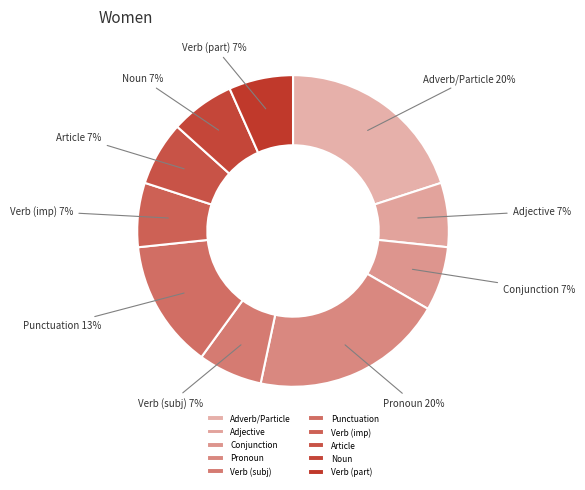

What percentage is the Punctuation slice, to the nearest percent?

13%